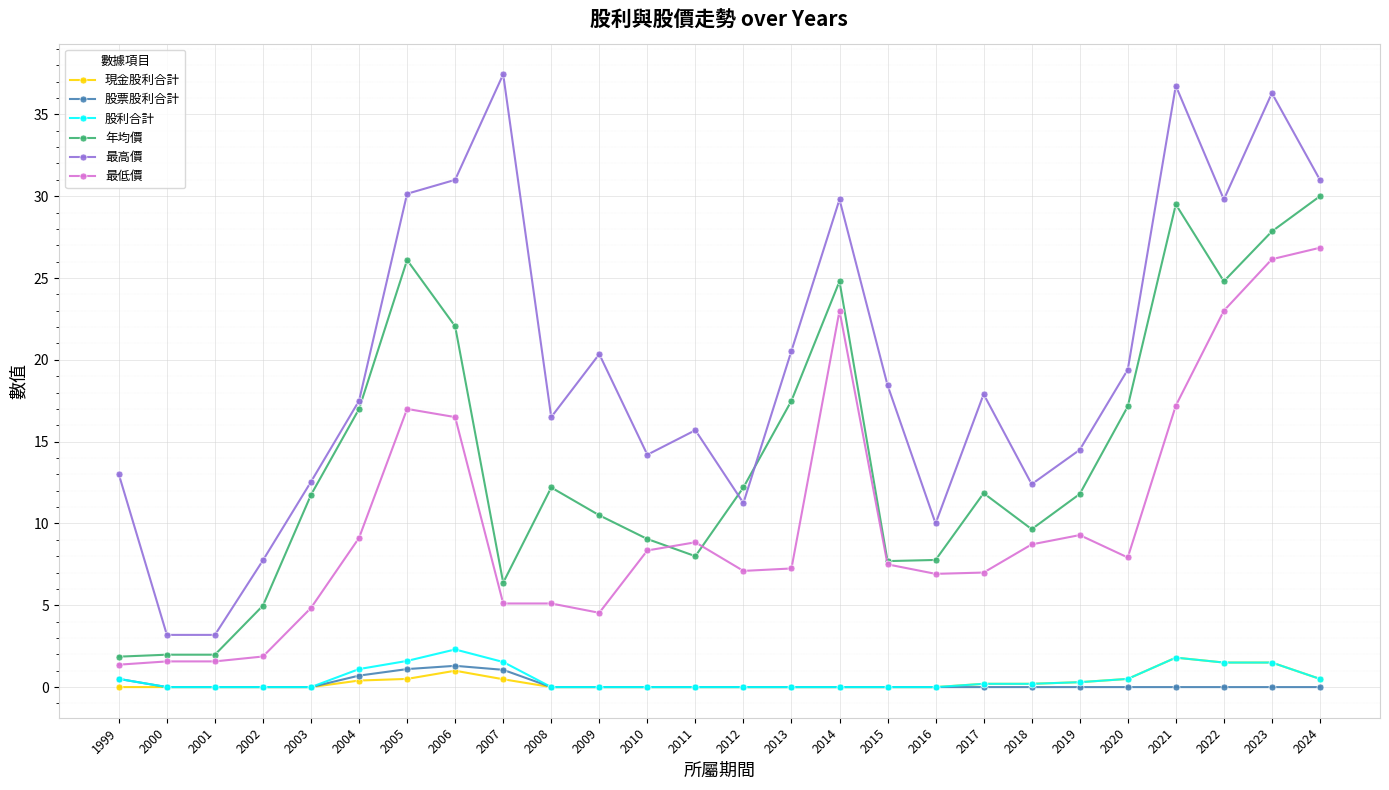

How many lines are shown in the chart?

6